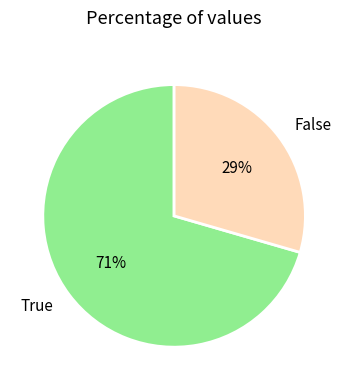

To the nearest percent, what is the average slice percentage?

50%